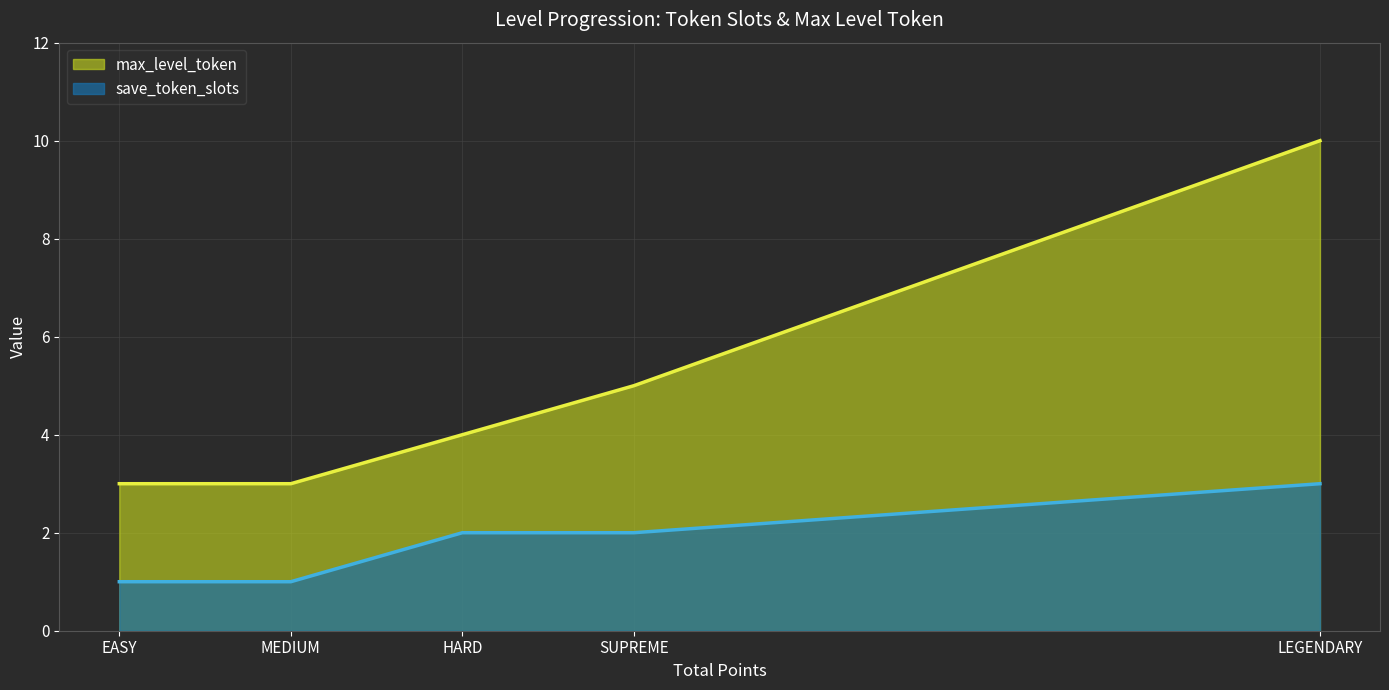

Is the value of save_token_slots at EASY greater than the value of max_level_token at EASY?

No